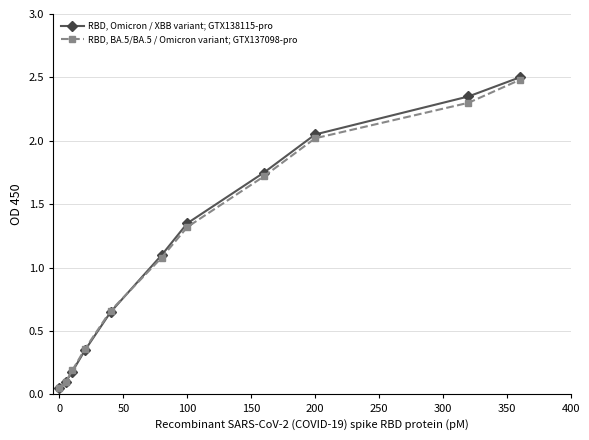

What is the value of the RBD, Omicron / XBB variant; GTX138115-pro point at the 3rd from the left?

0.2